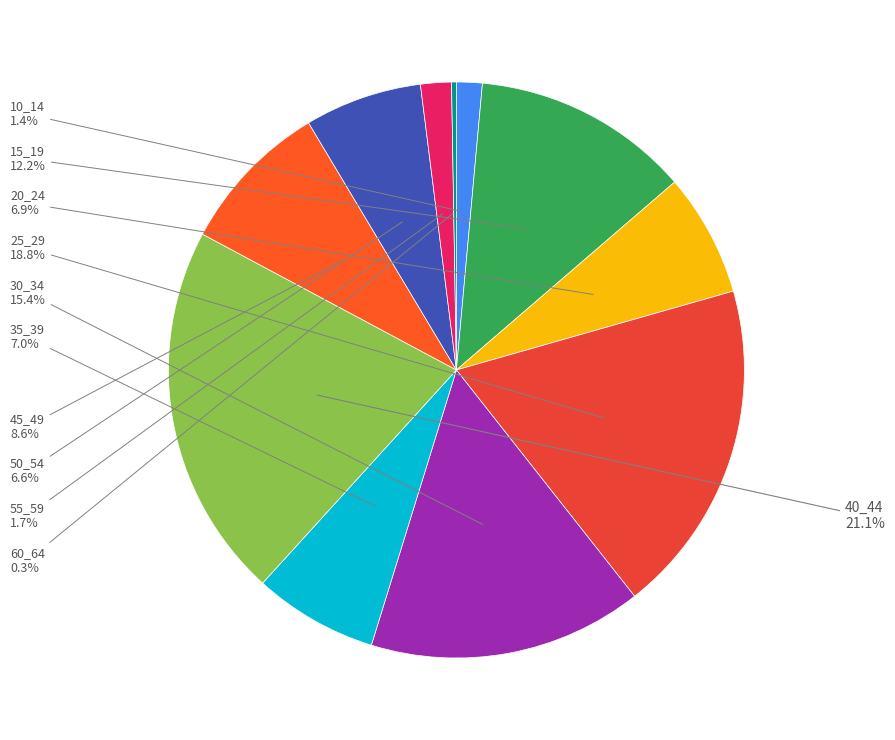

To the nearest percent, what is the difference between the largest and smallest slice percentages?

21%